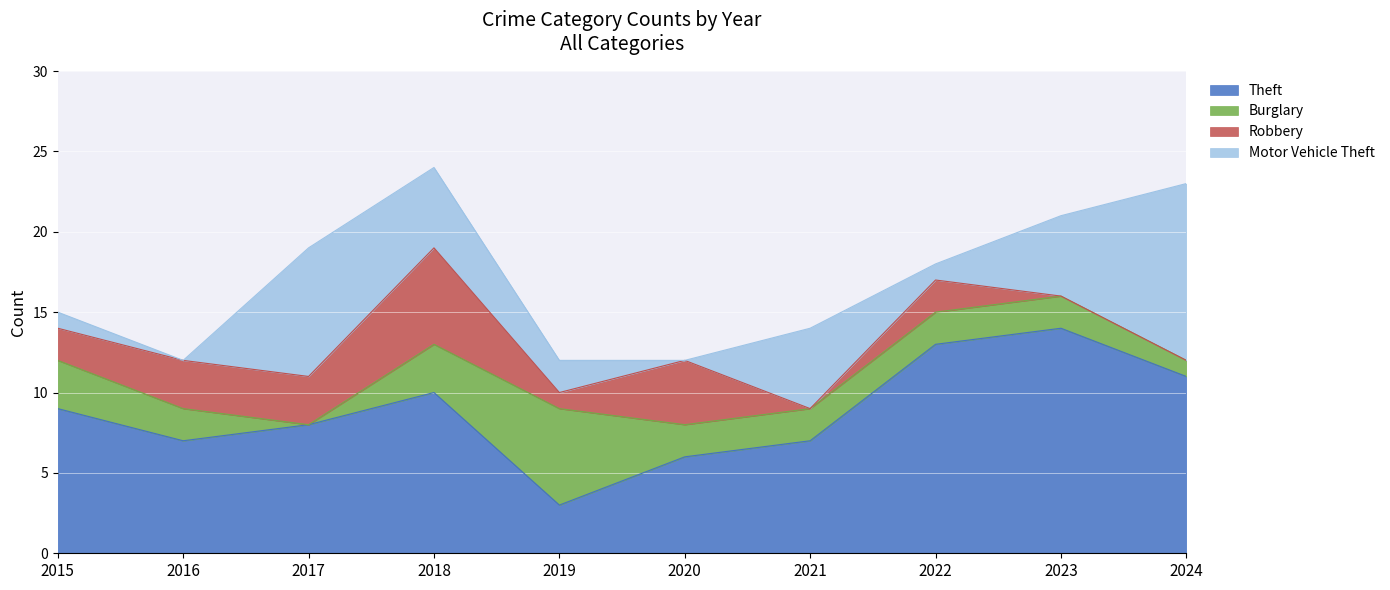

How many values in the Robbery series exceed 2?

4